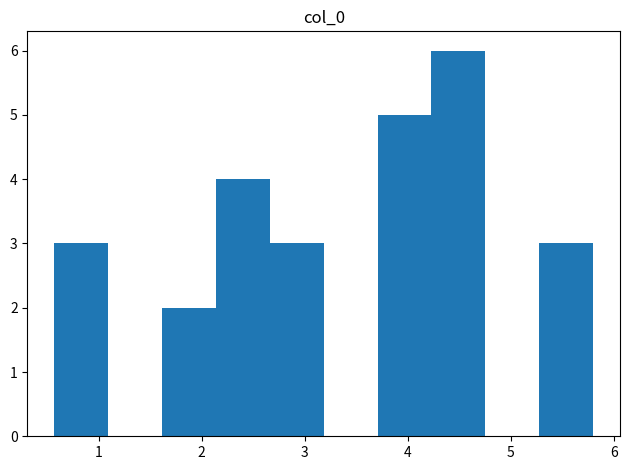

Reading left to right, list every bar in this chart as the range it spans on the x-axis followed by its height. Neither the bar edges nor the heights are printed on the chart, so give them approximately, as read against the axes.

0.6 to 1.1: 3
1.1 to 1.6: 0
1.6 to 2.1: 2
2.1 to 2.7: 4
2.7 to 3.2: 3
3.2 to 3.7: 0
3.7 to 4.2: 5
4.2 to 4.8: 6
4.8 to 5.3: 0
5.3 to 5.8: 3